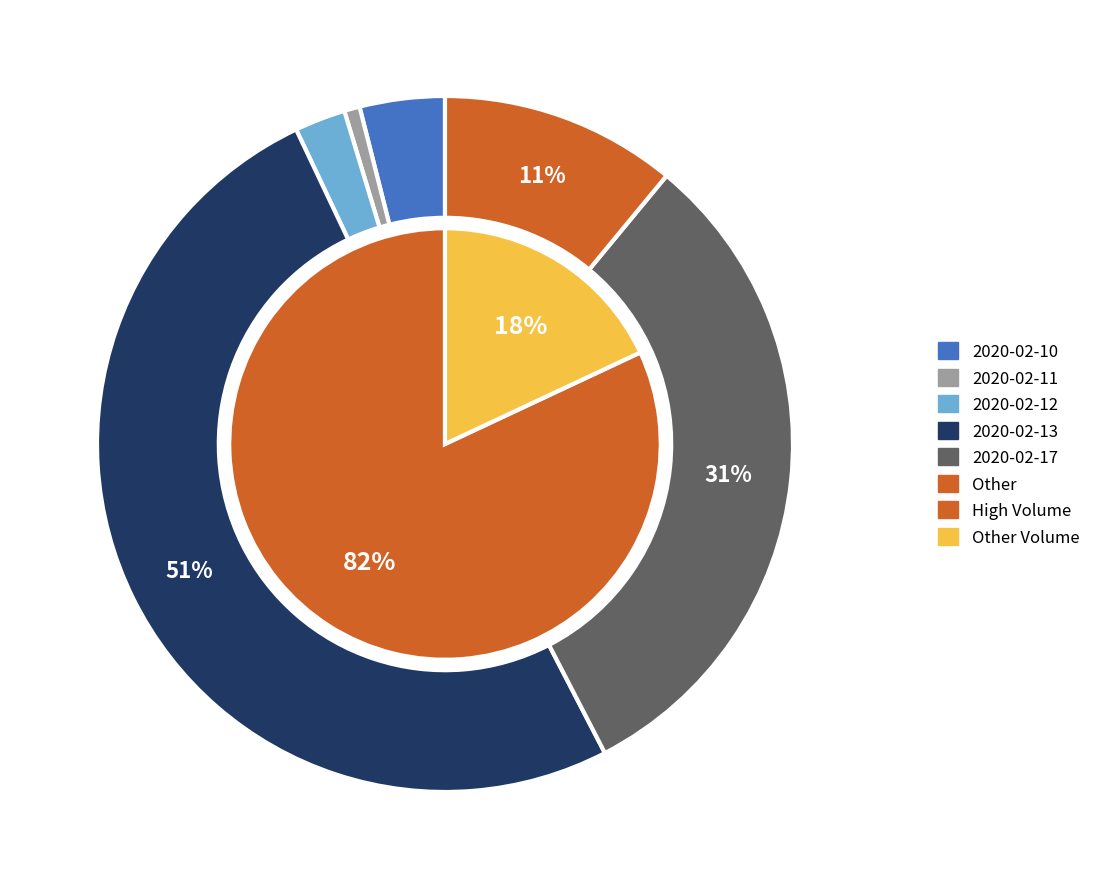

How much of the chart is everything except 2020-02-17?

68.4%